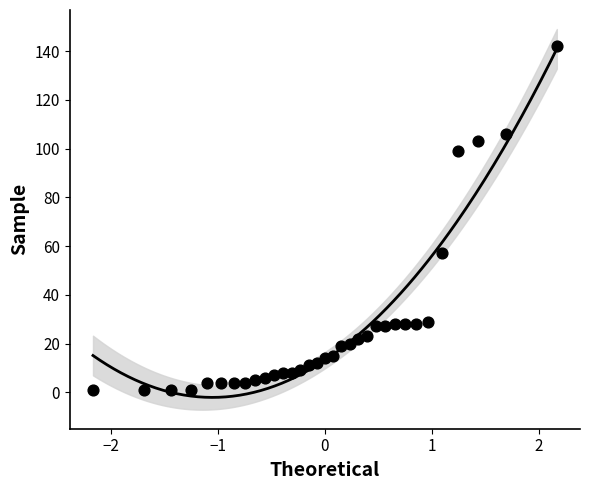

What Y value in the scatter plot is closest to 71?

57